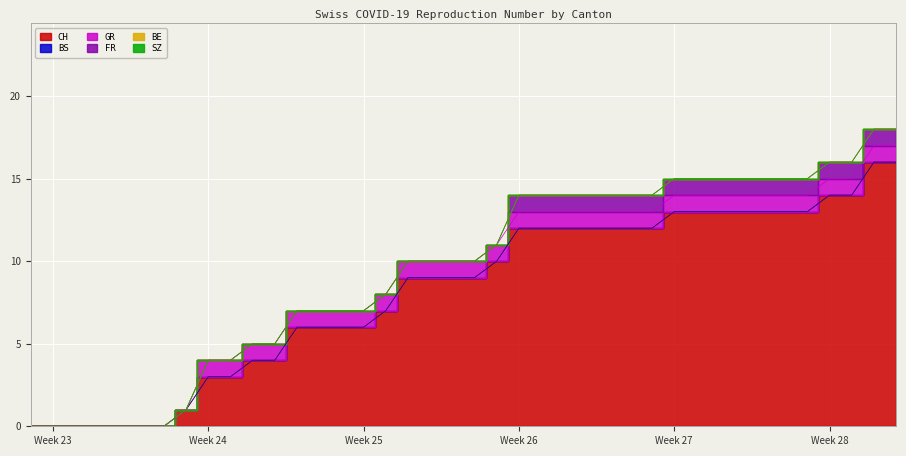

Rank the series by their maximum value, from lowest to highest.

BS, BE, SZ, GR, FR, CH